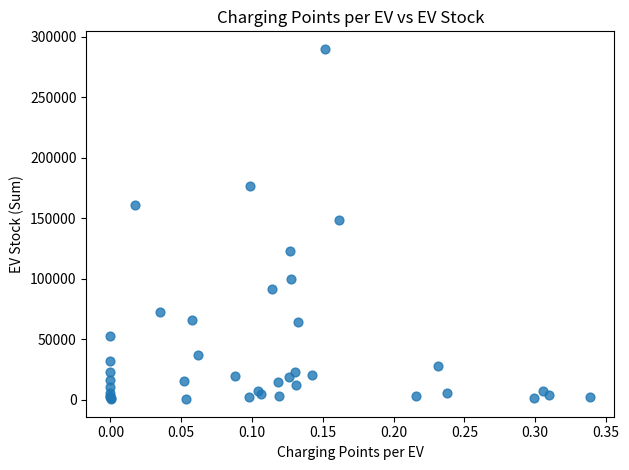

What Y value in the scatter plot is closest to 145290?

149000